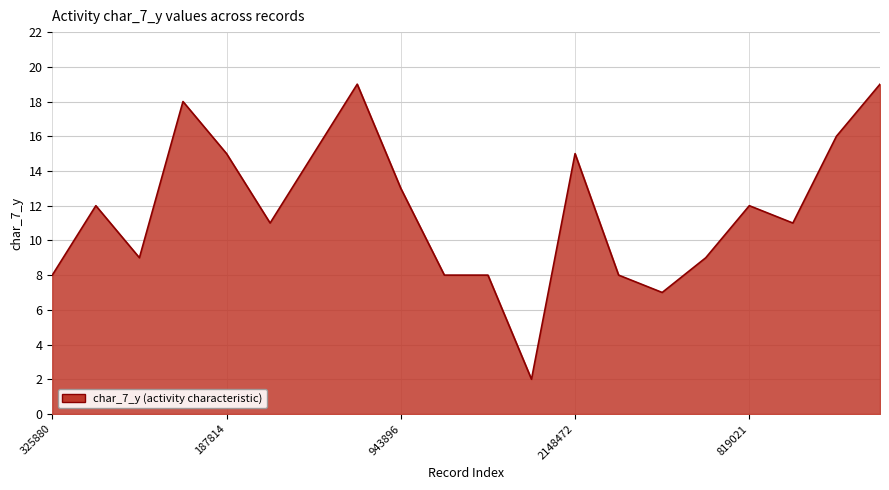

What is the maximum value shown in the chart?

19